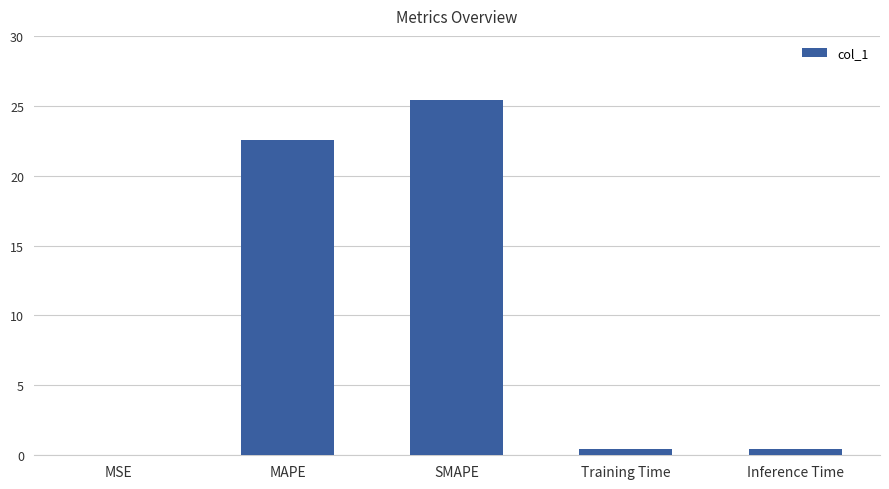

What is the change in value from MSE to SMAPE?

+25.4